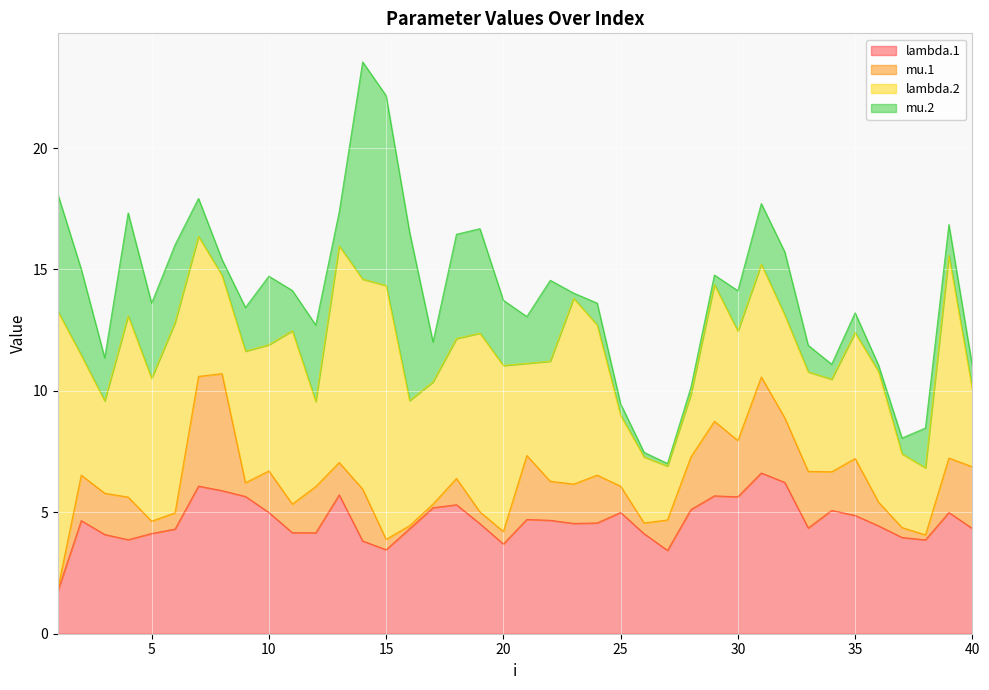

What is the difference between the maximum and minimum values in the mu.1 series?

4.7